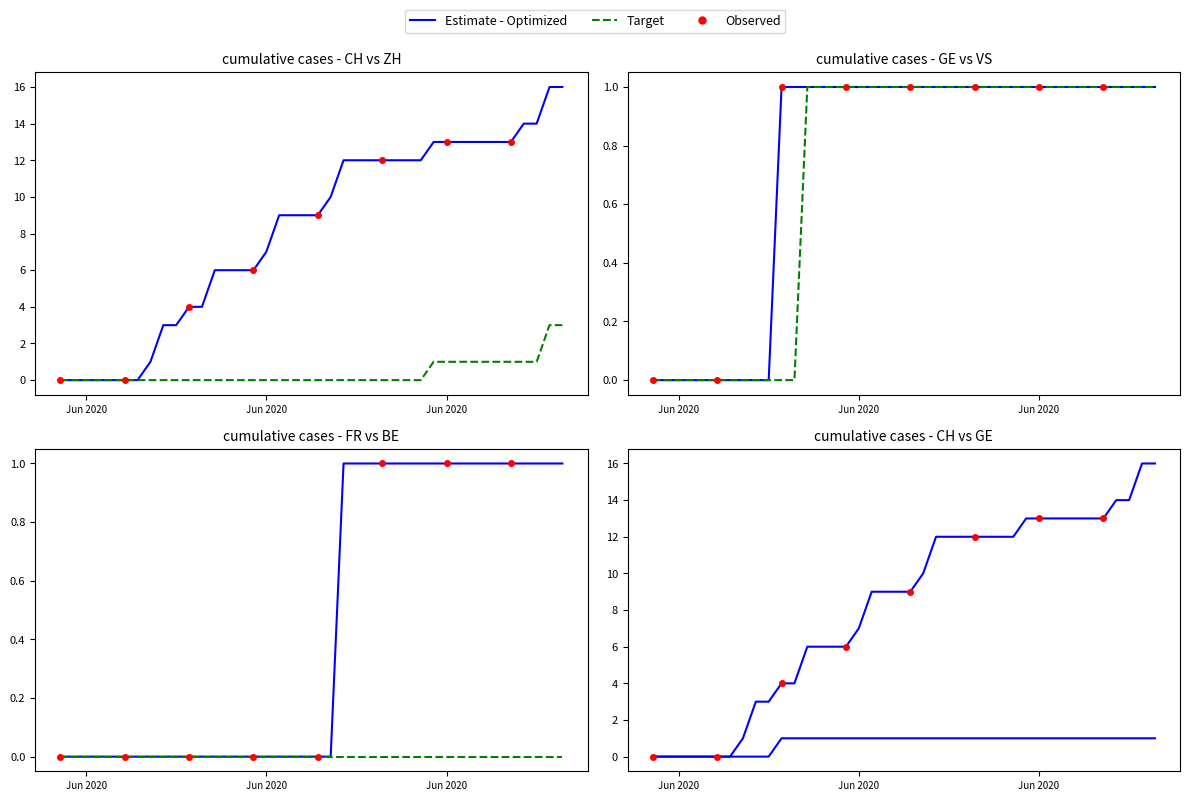

True or false: ZH and CH intersect in this chart.

False